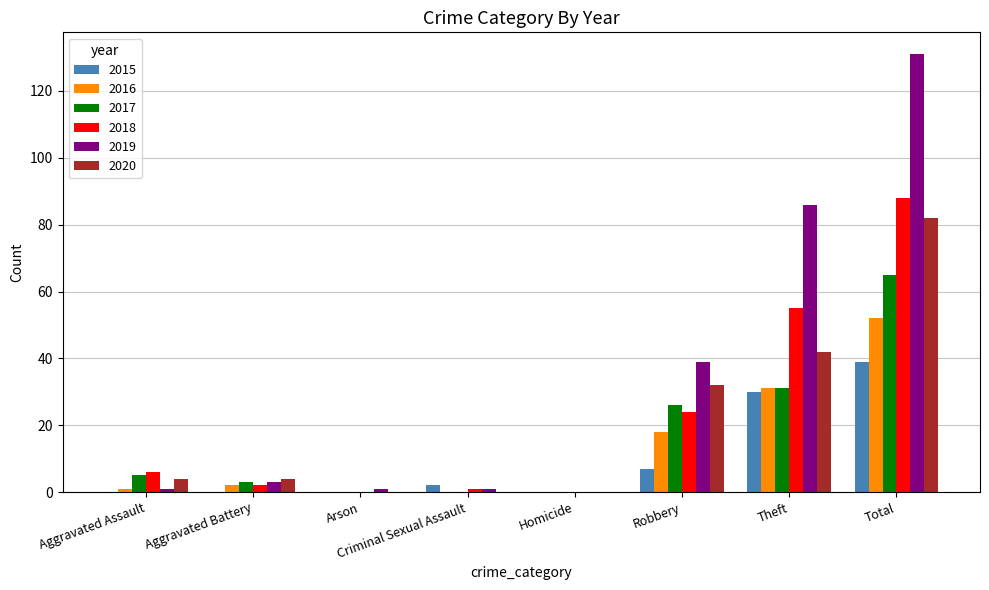

Between Homicide and Robbery, which series saw the biggest shift?

2019